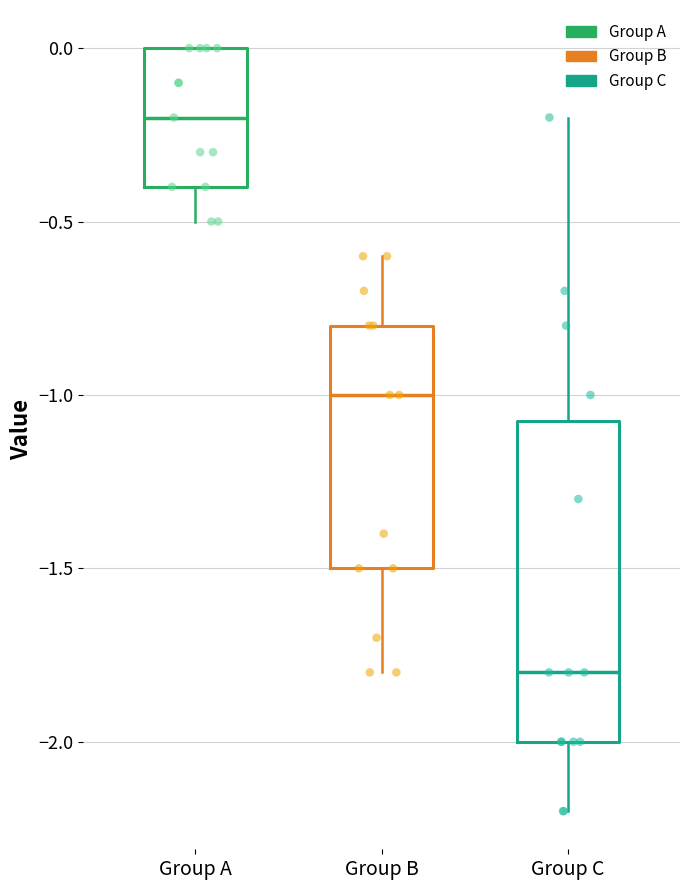

Where is the upper edge of the box for Group A on the y-axis? The values are not printed on the chart, so give them approximately, as read against the axis.

0.00